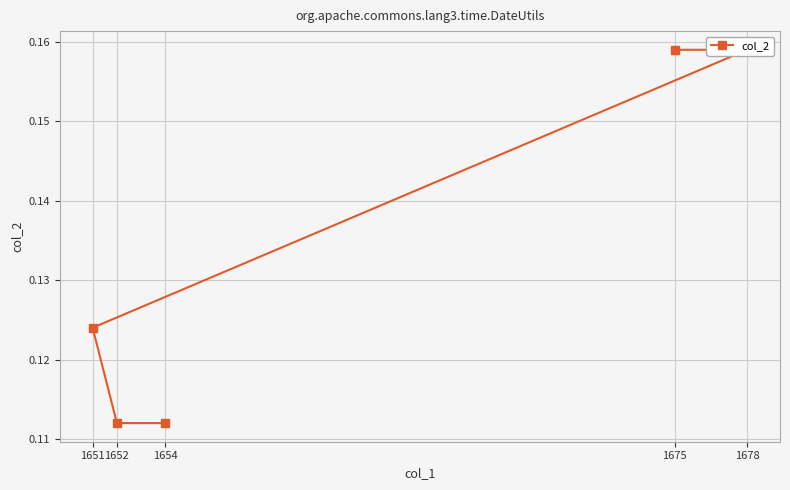

True or false: the data shows 0.0 at 1675.

False